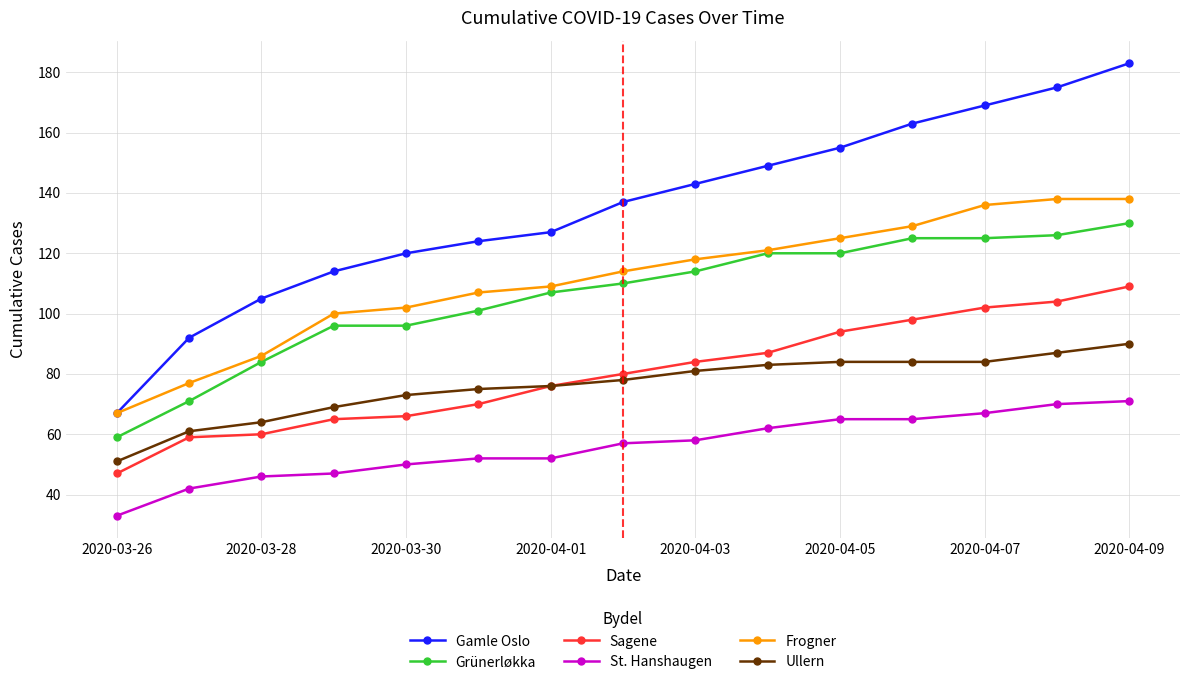

What is the maximum value for Gamle Oslo?

183